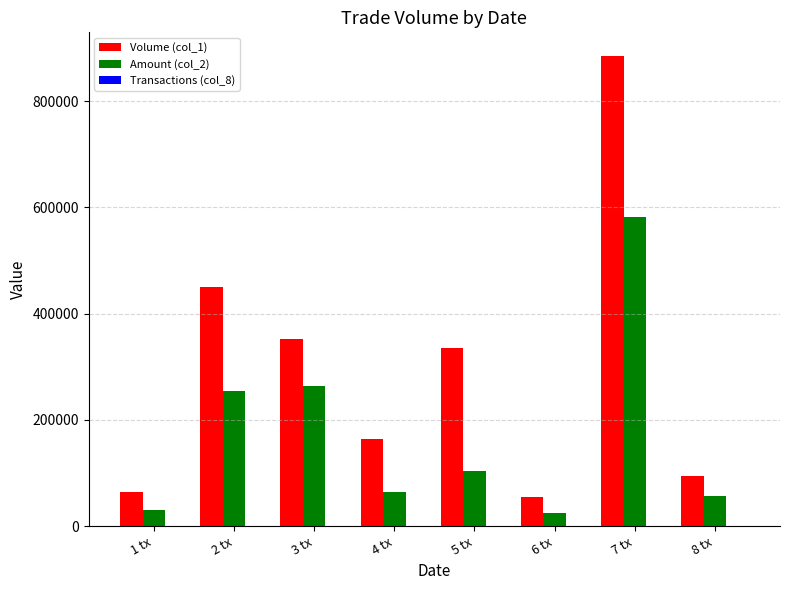

Count the number of data series in this chart.

3